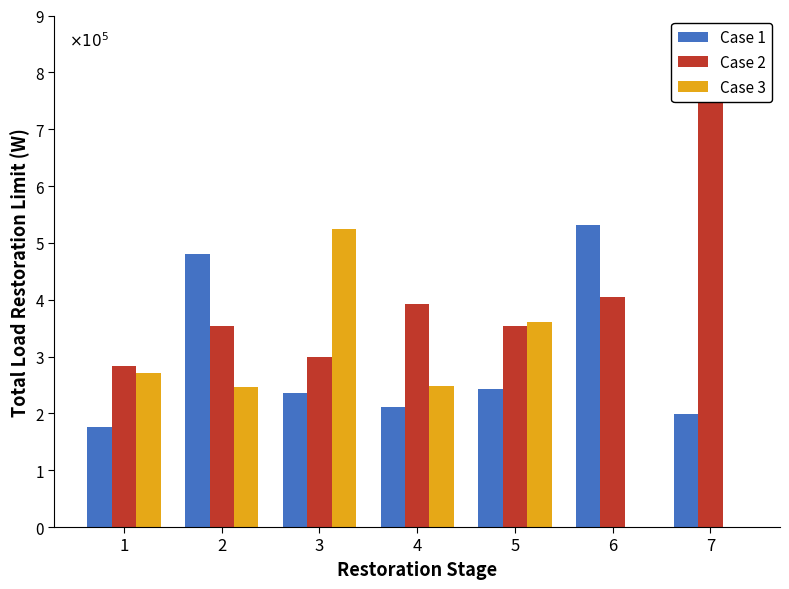

Is it true that 삼성 equals 293582 at 4?

False